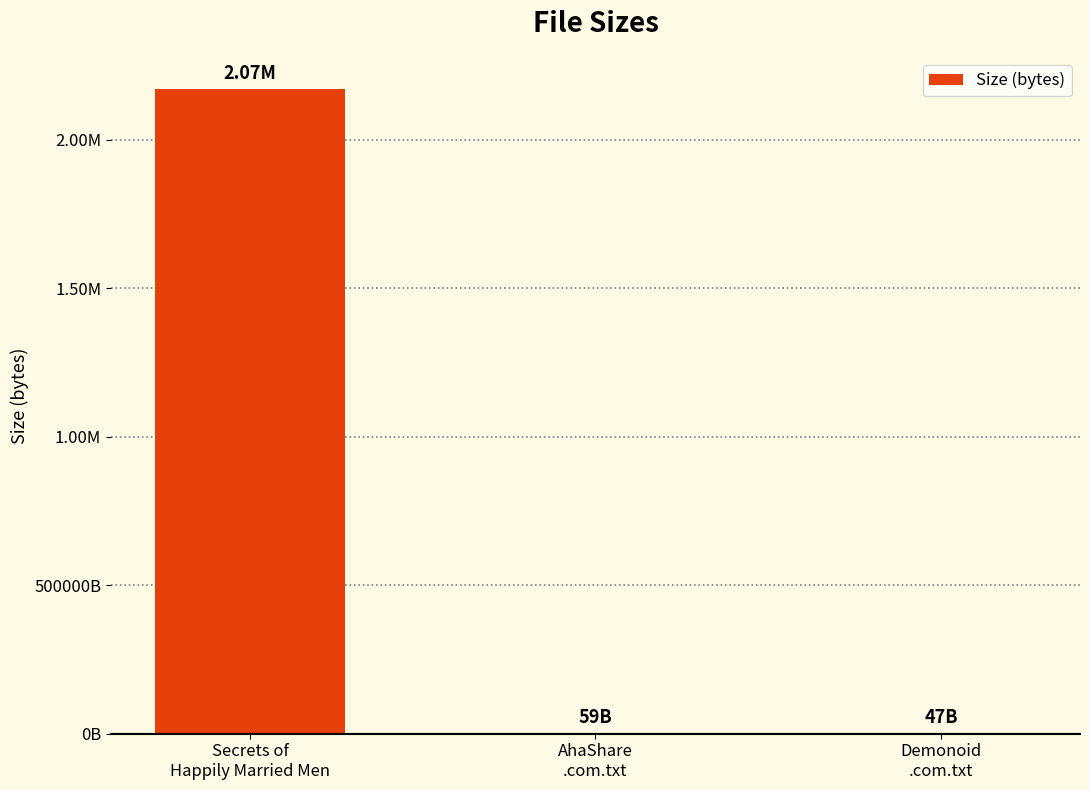

Rank the categories by value from lowest to highest.

Demonoid
.com.txt, AhaShare
.com.txt, Secrets of
Happily Married Men